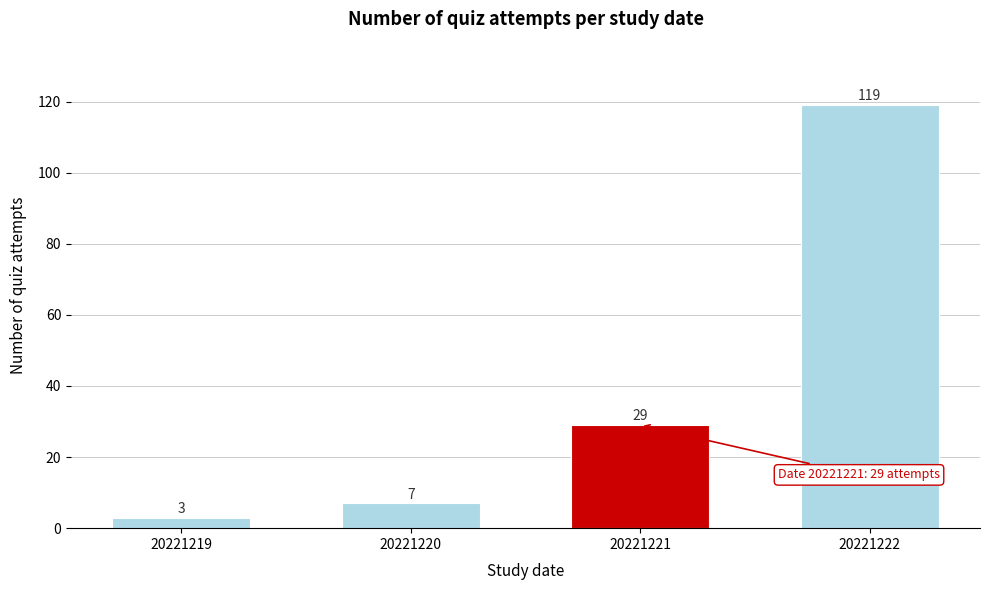

Reading left to right, extract all data points from this chart.

3	7	29	119